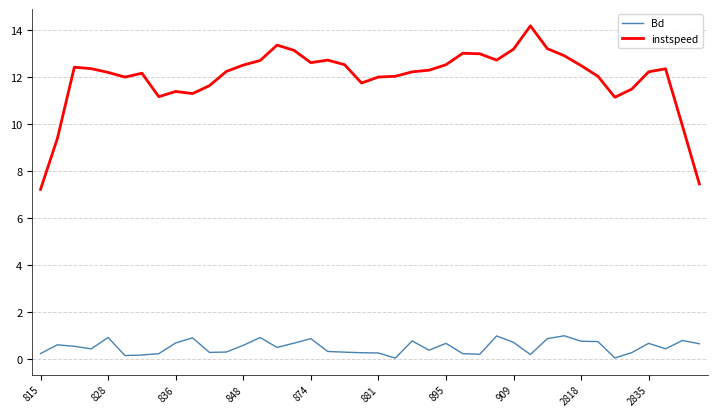

Which series has the largest total across all categories?

instspeed